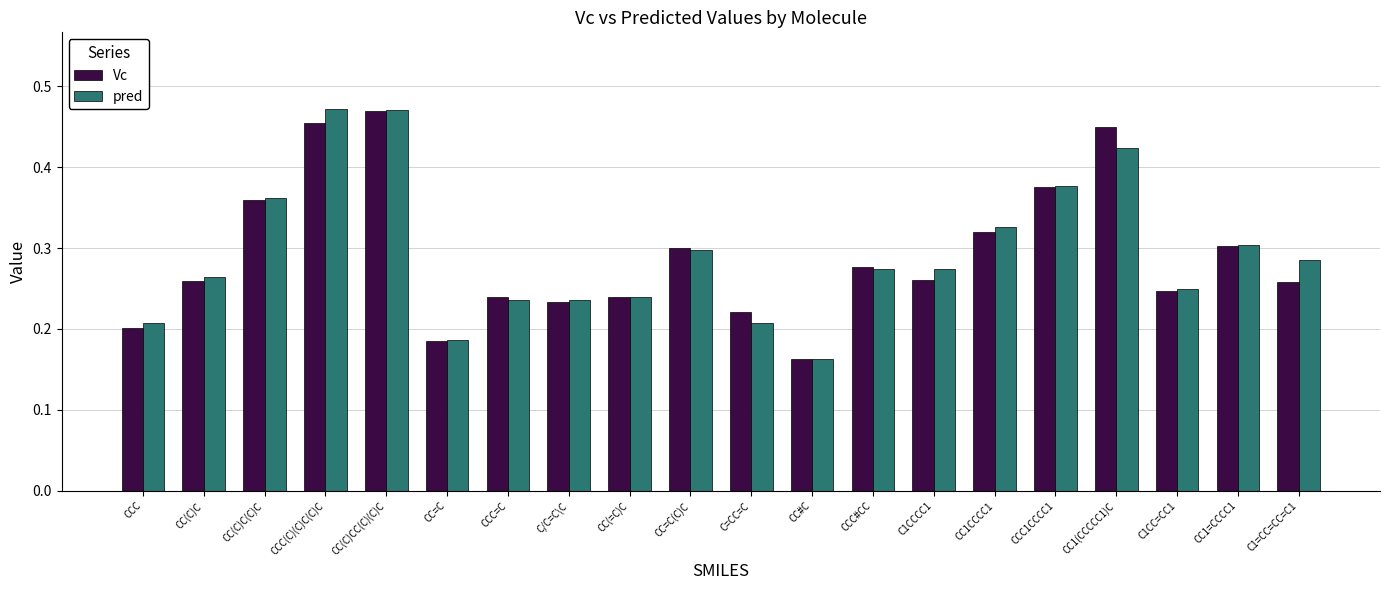

What position from the left is CCC=C?

7